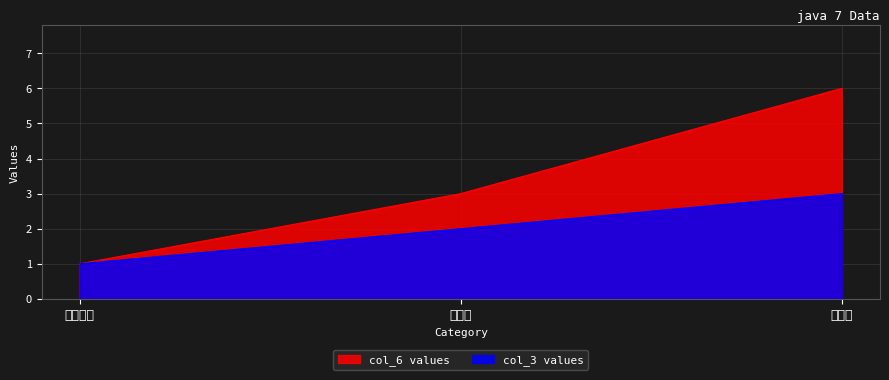

What is the difference between the maximum and minimum values in the col_6 values series?

5